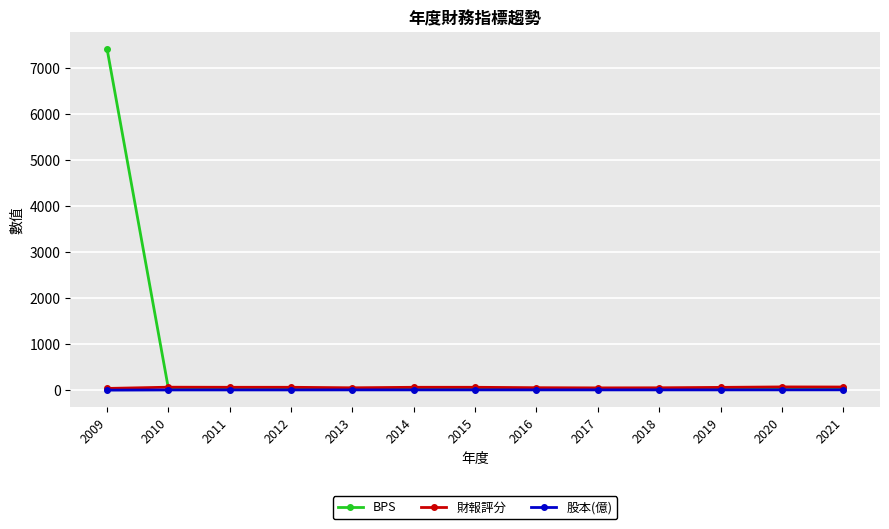

True or false: 財報評分 and 股本(億) cross at least once.

False